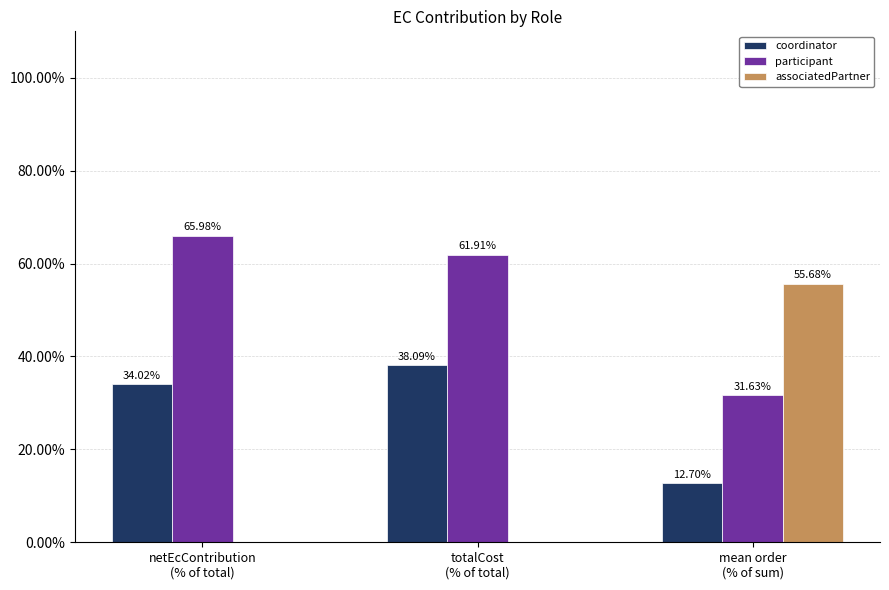

The value of associatedPartner at mean order
(% of sum) is 55.7. True or false?

True